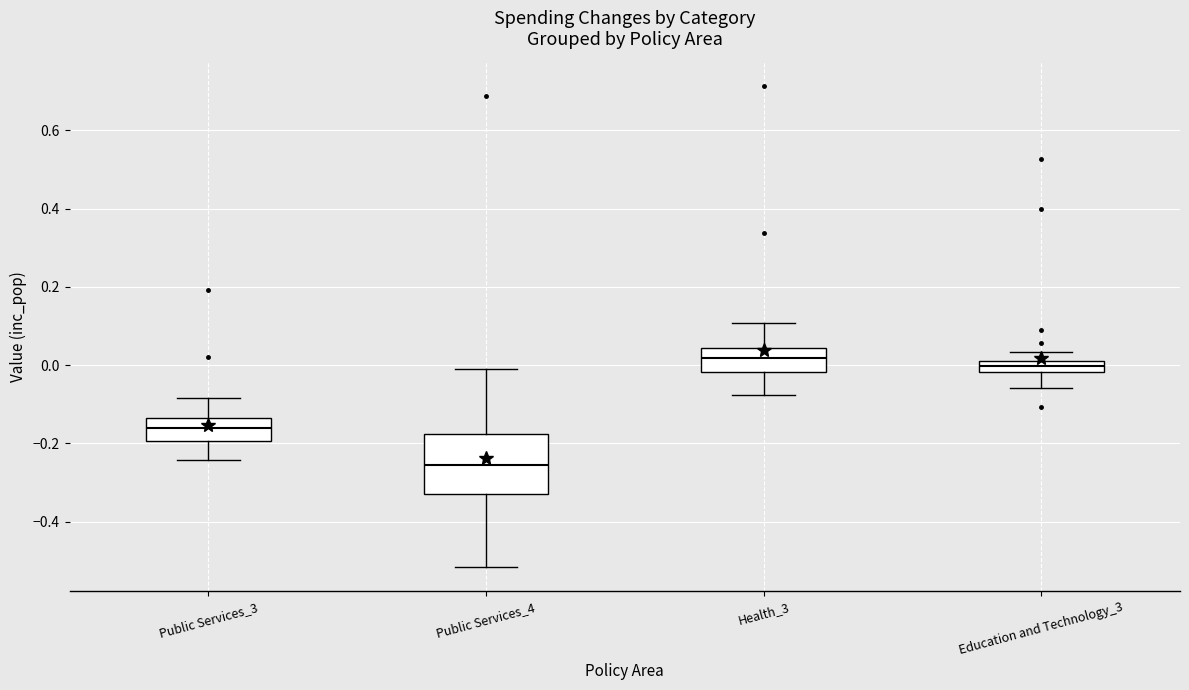

Where is the upper edge of the box for Health_3 on the y-axis? The values are not printed on the chart, so give them approximately, as read against the axis.

0.04